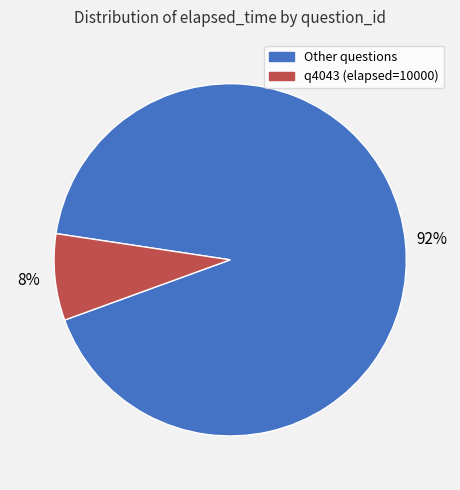

Does any single category account for the majority?

Yes